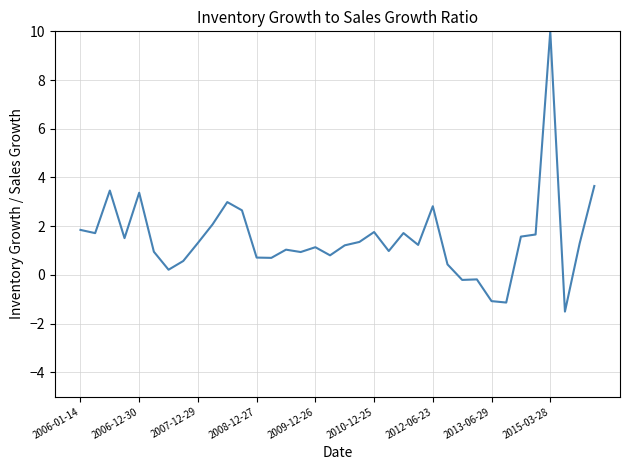

What is the smallest value displayed?

-1.5